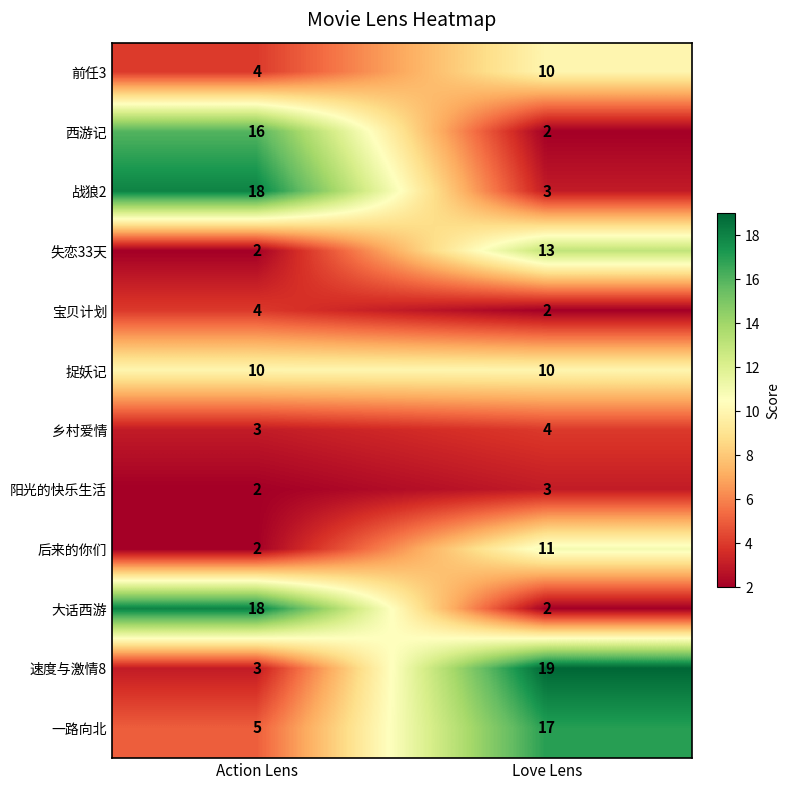

What is the greatest value displayed?

19